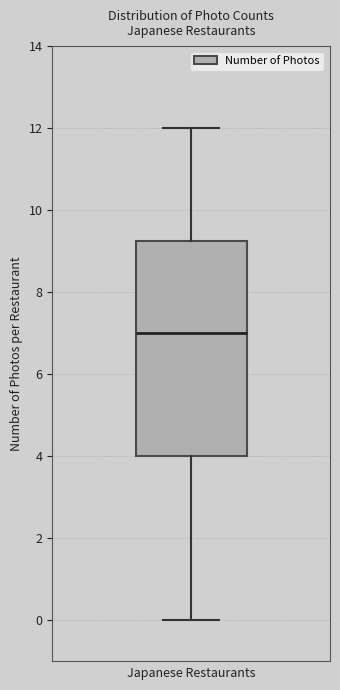

Read this box plot against the y-axis: the position of the median line, the range covered by the box, and the ends of both whiskers. The values are not printed on the chart, so give them approximately, as read against the axis.

median 7.0, box 4.0 to 9.2, whiskers 0.0 to 12.0